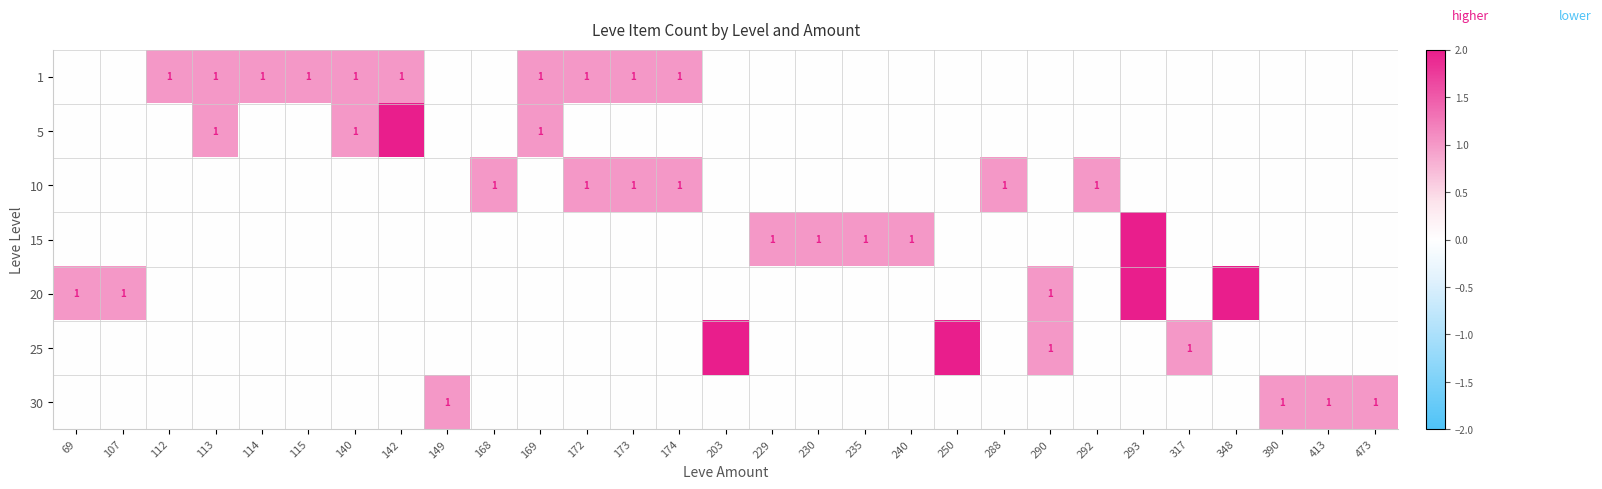

Is it true that 25 equals 1 at 317?

True